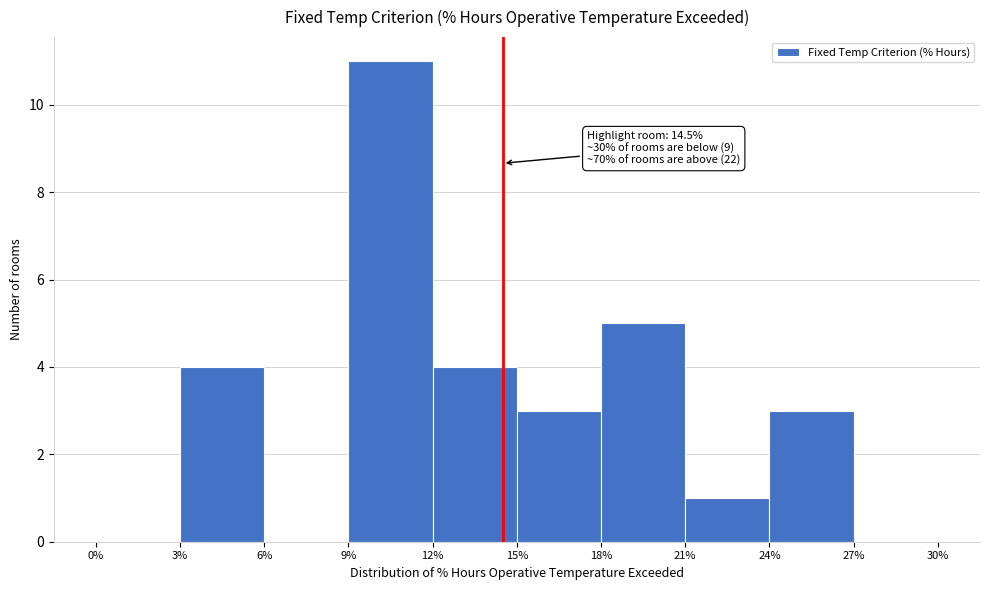

Which range on the x-axis has the tallest bar?

9% to 12%